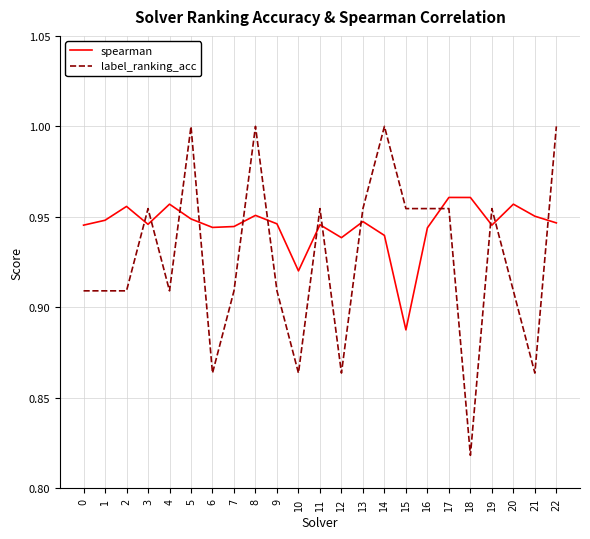

Between 1 and 8, which series saw the biggest shift?

label_ranking_acc